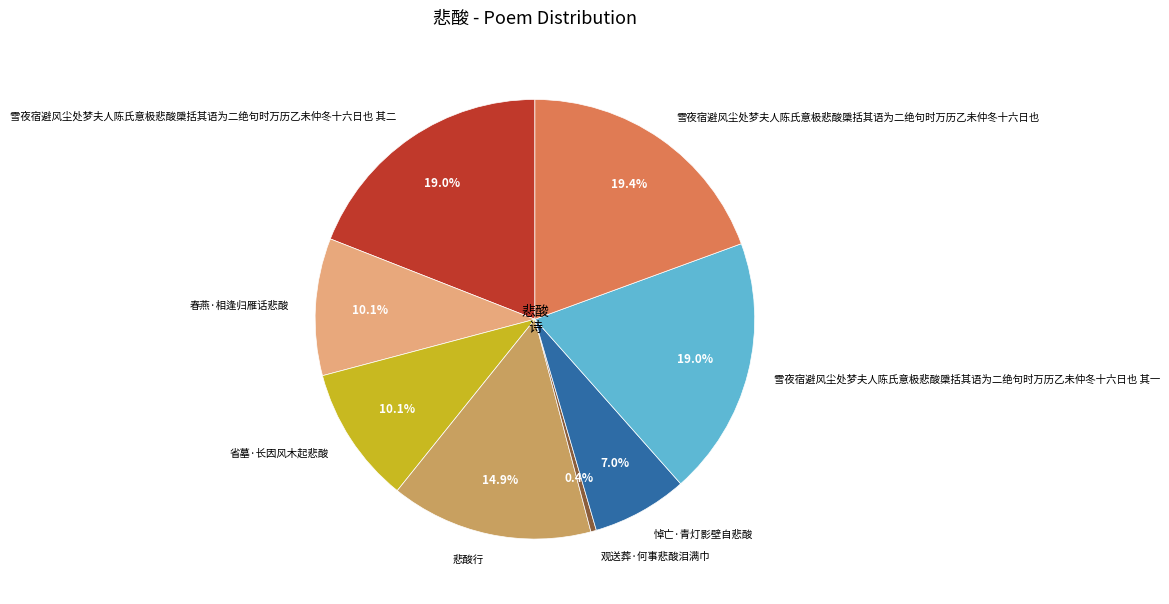

Between 观送葬·何事悲酸泪满巾 and 悲酸行, which is larger?

悲酸行